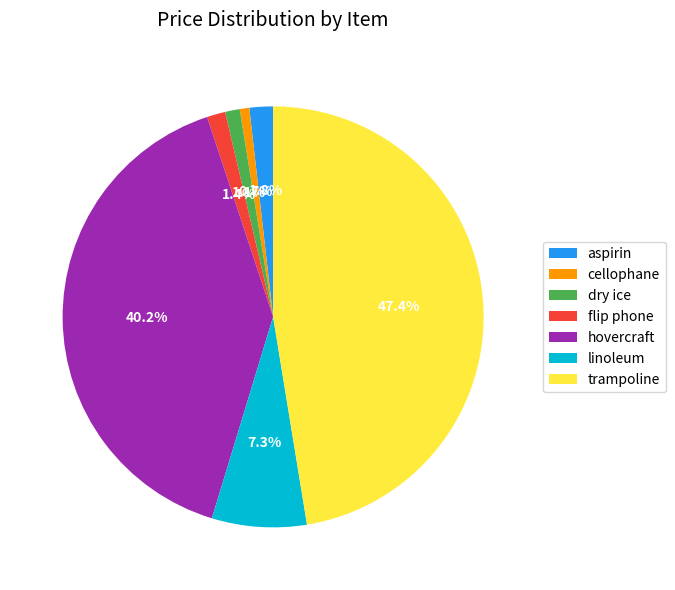

How many slices are in this pie chart?

7